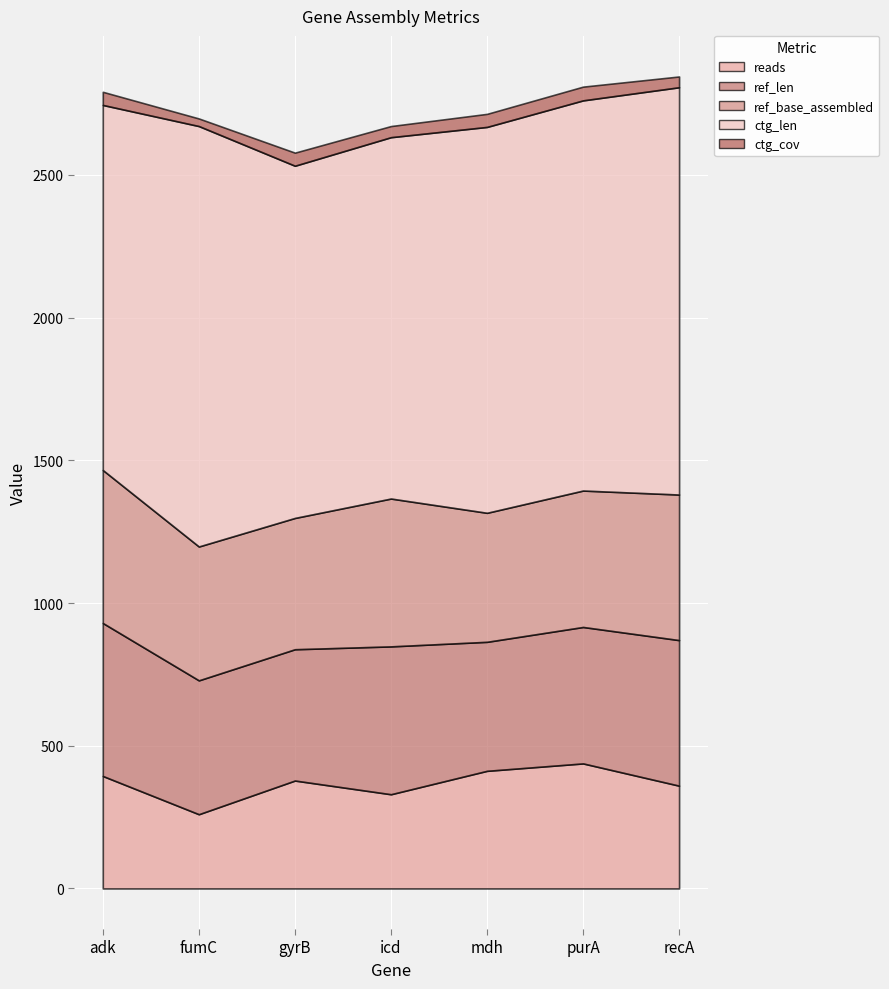

Reading left to right, what are all the values shown in this chart?

reads: 394.0	260.0	378.0	330.0	412.0	438.0	360.0
ref_len: 536.0	469.0	460.0	518.0	452.0	478.0	510.0
ref_base_assembled: 536.0	469.0	460.0	518.0	452.0	478.0	510.0
ctg_len: 1279.0	1473.0	1234.0	1266.0	1352.0	1367.0	1427.0
ctg_cov: 46.0	26.6	45.8	39.0	45.7	48.1	37.7